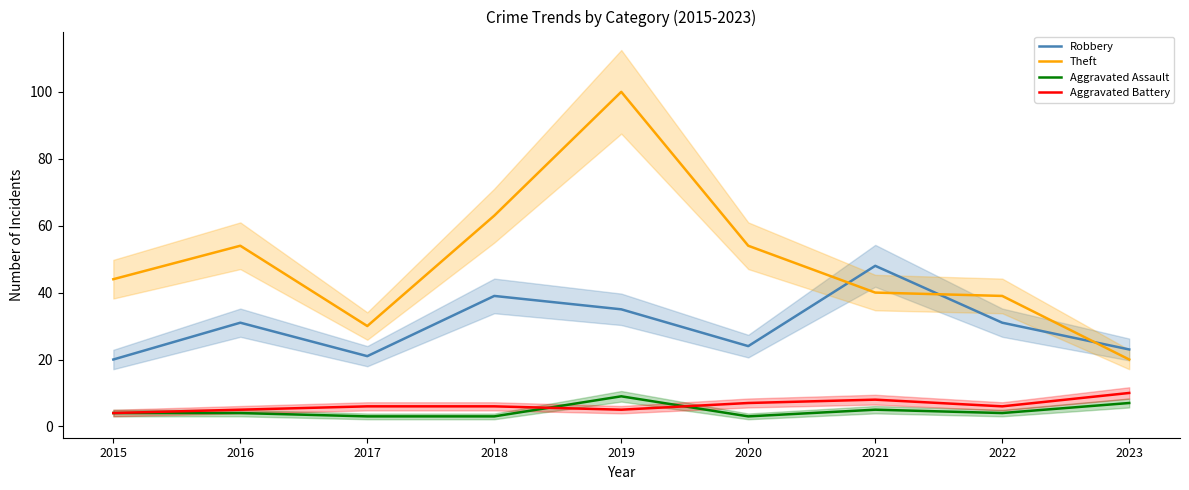

Which label corresponds to the smallest value in the chart?

2017